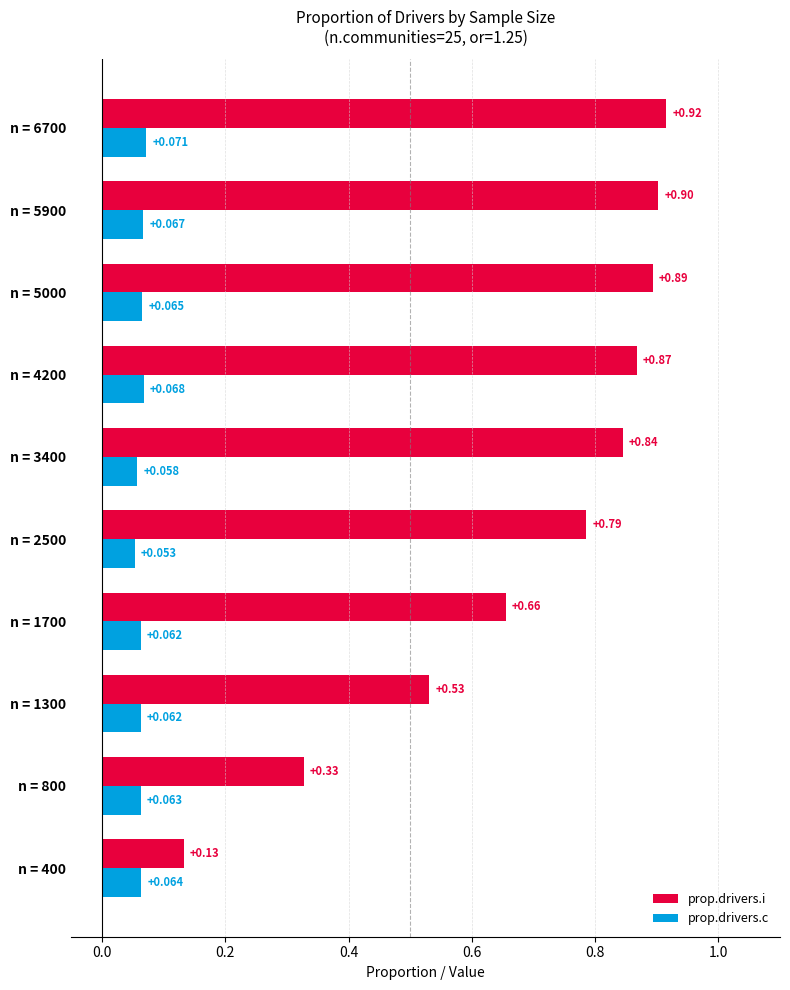

Which series has the largest range (max minus min)?

prop.drivers.i